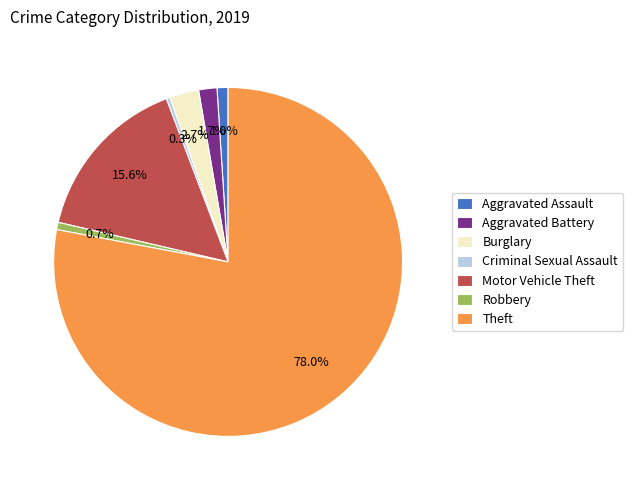

Is it true that Criminal Sexual Assault is 0% of the pie?

True